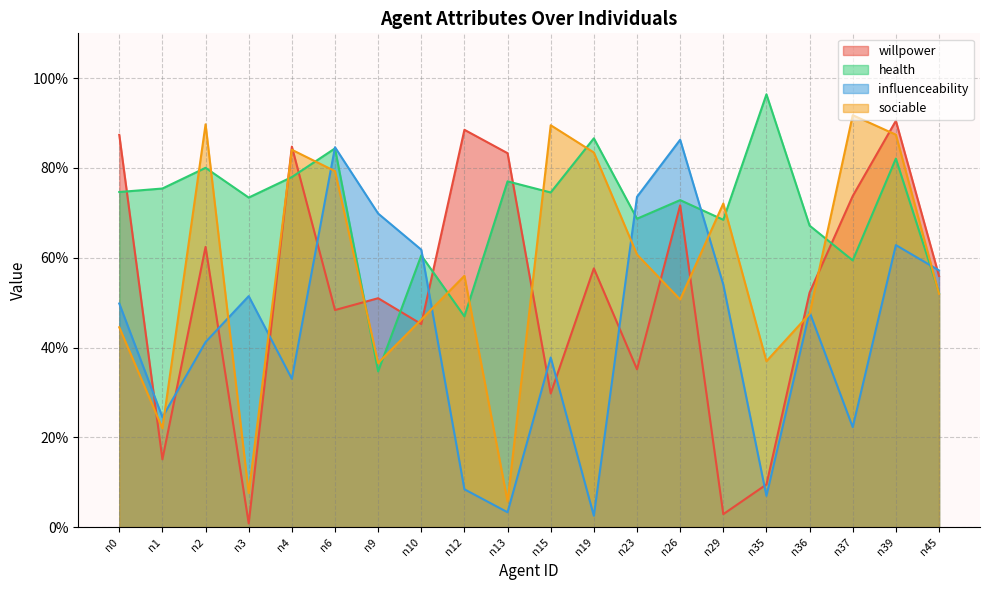

Does the chart display data point markers on the line(s)?

No